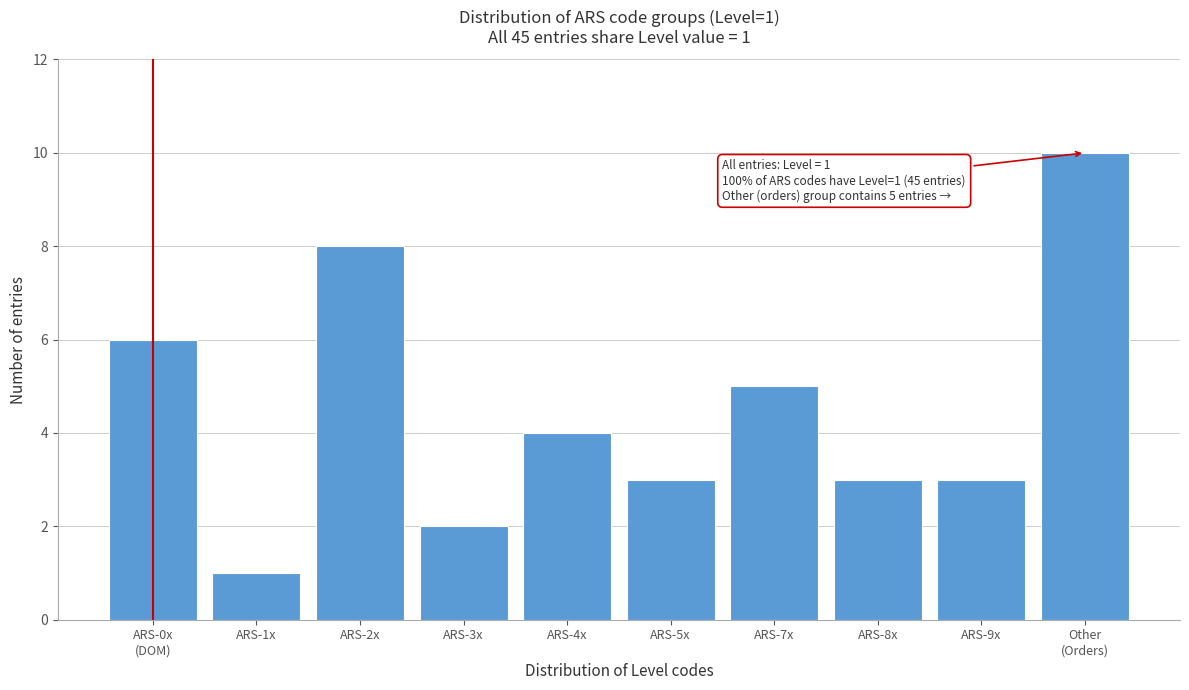

Reading right to left, list all the values displayed in this chart.

10	3	3	5	3	4	2	8	1	6